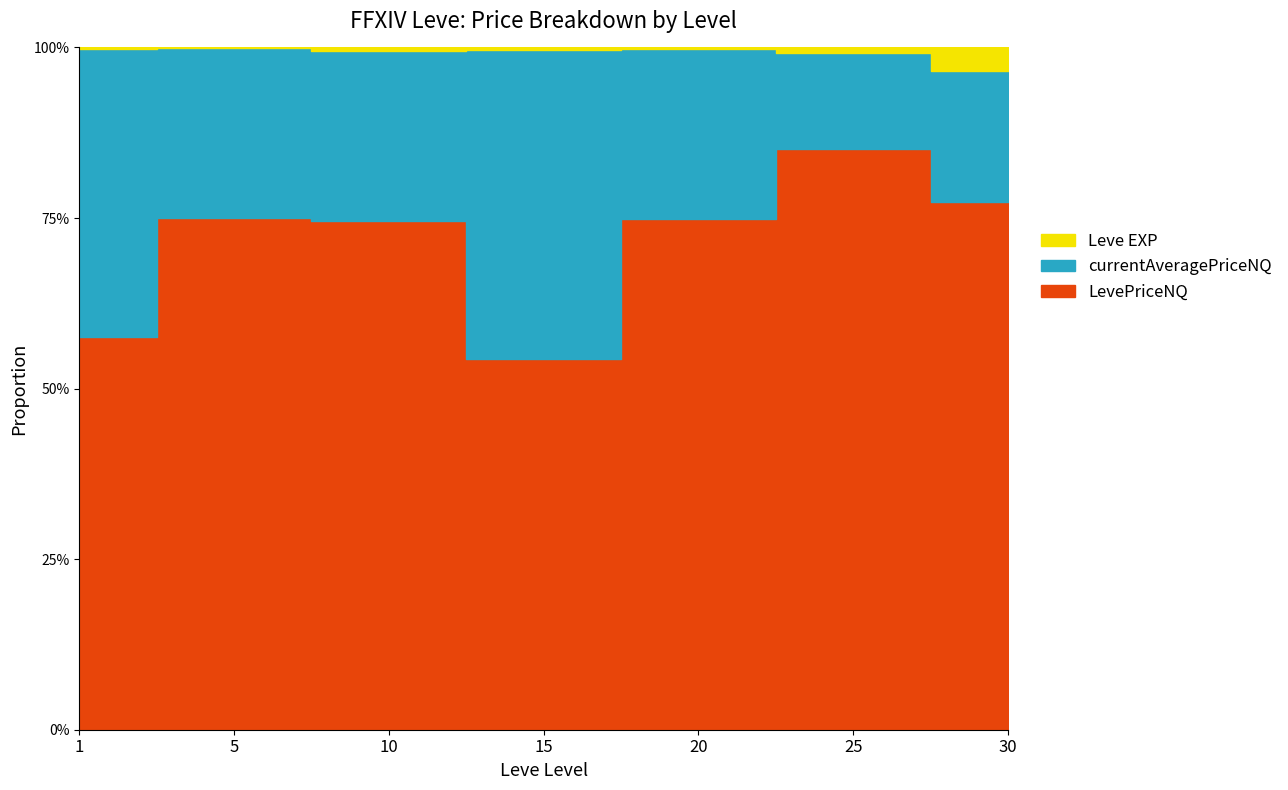

True or false: Leve EXP has more than 2 points higher than both neighbors.

False